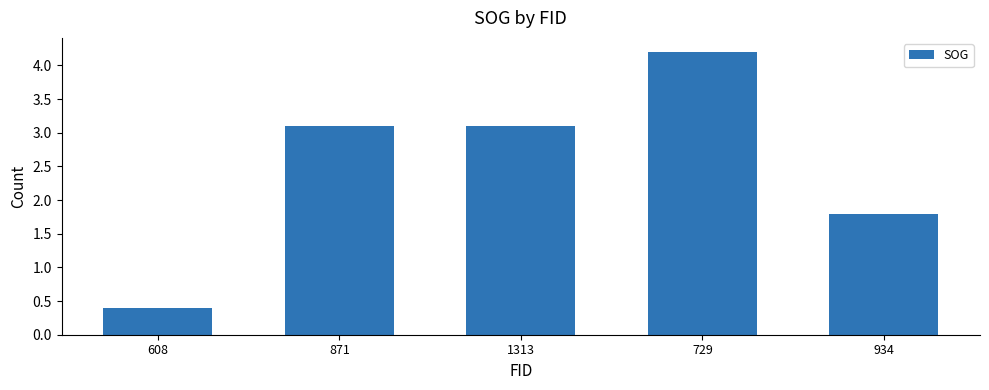

The value at 934 is 1.8. True or false?

True